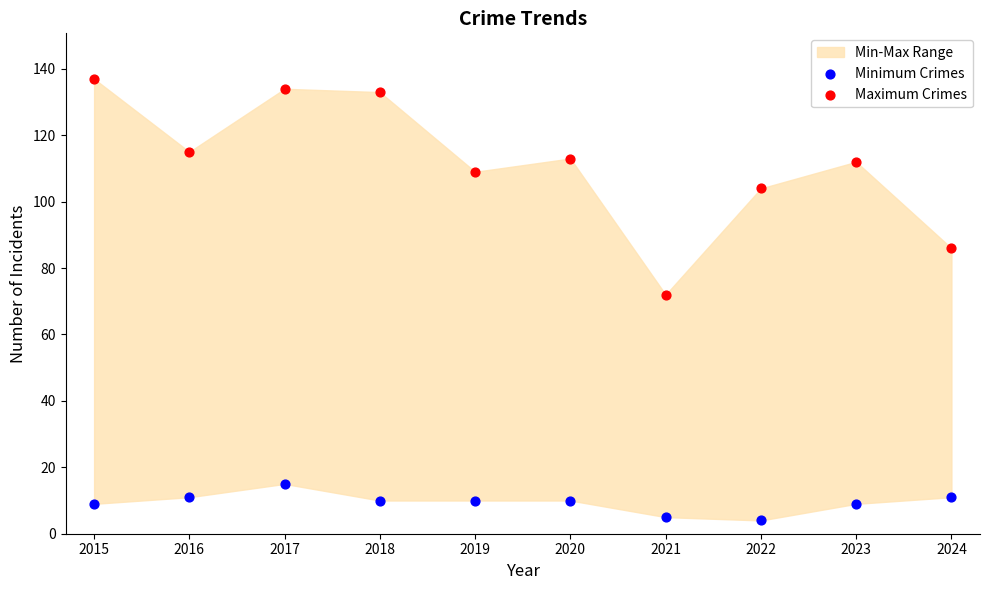

Across all data points, what is the range of Y values (max minus min)?

133